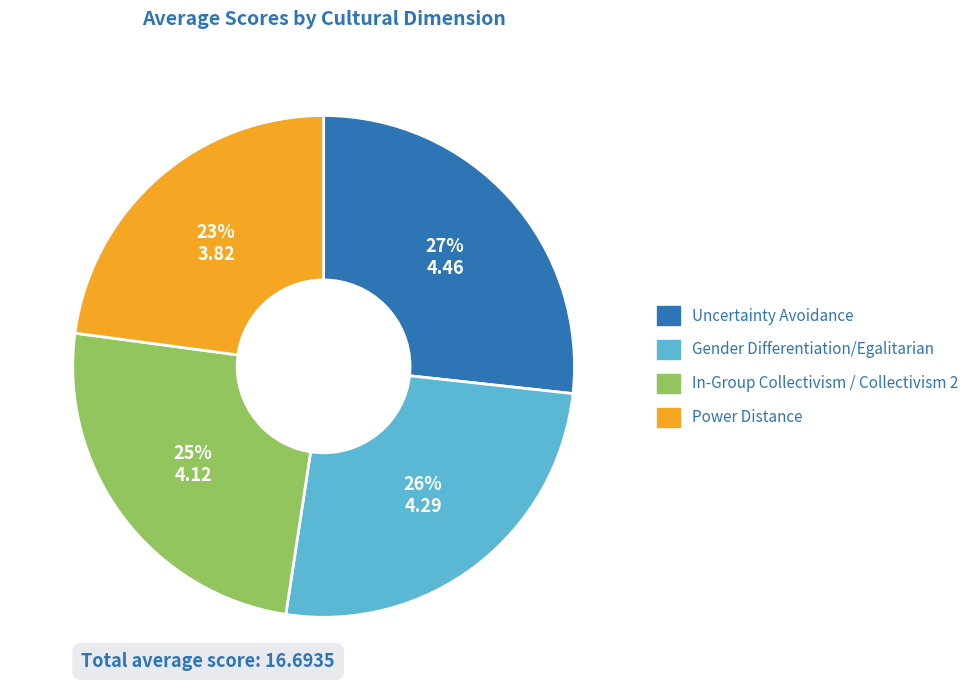

What percentage is the Power Distance slice, to the nearest percent?

23%